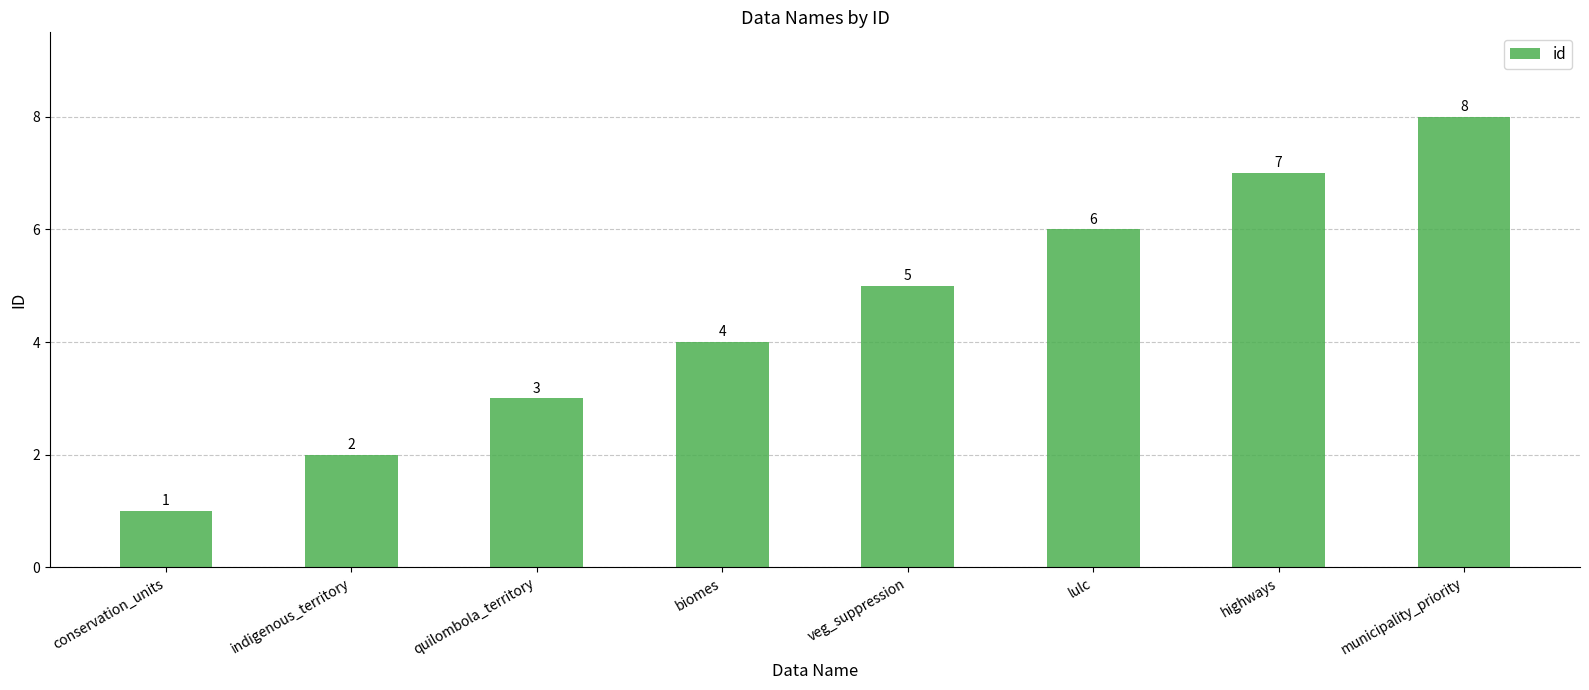

What is the difference between the second highest and minimum values?

6